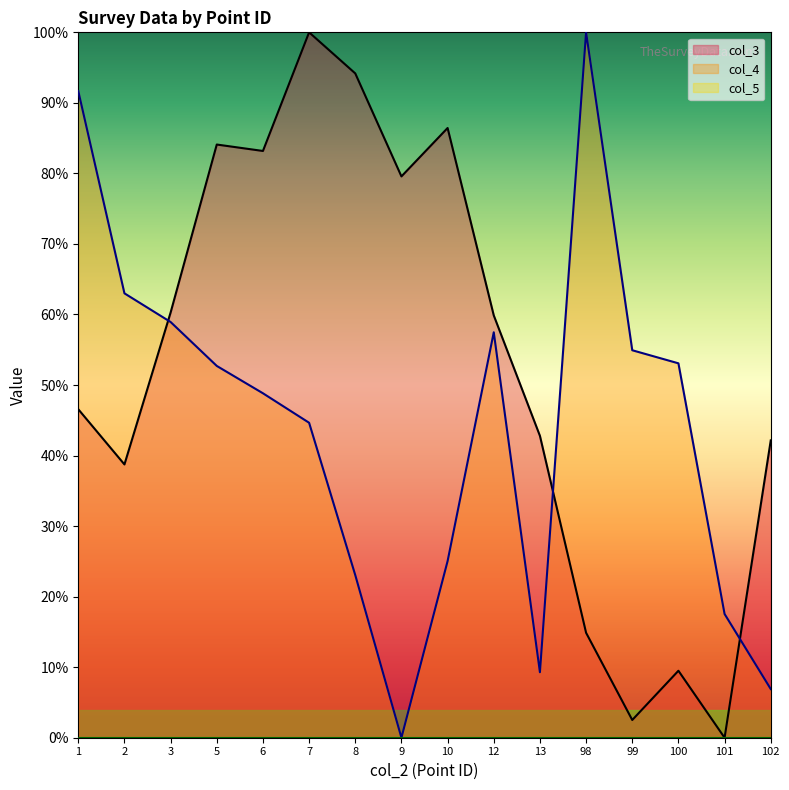

True or false: col_4 has a value of 85.4 at 12.

False